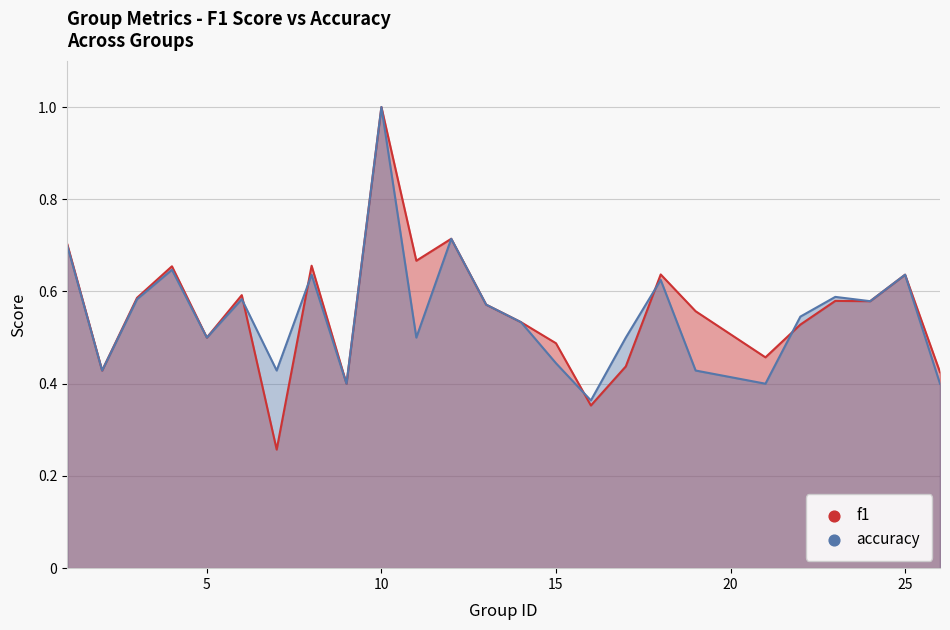

Is the value of f1 at 18 greater than the value of accuracy at 21?

Yes